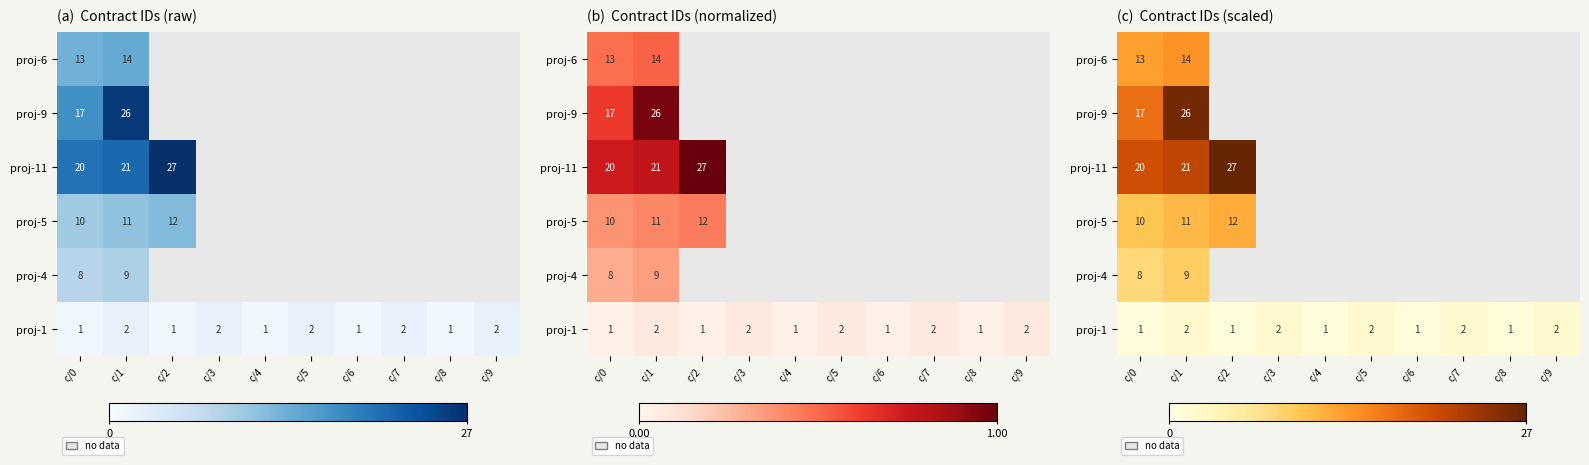

Which series changed the most between c/5 and c/8?

proj-1